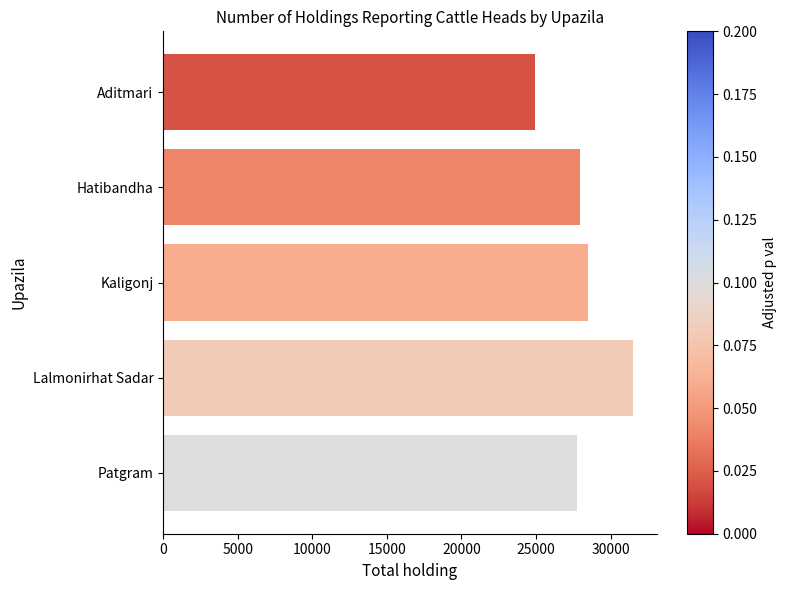

What is the sum of all values?

140602